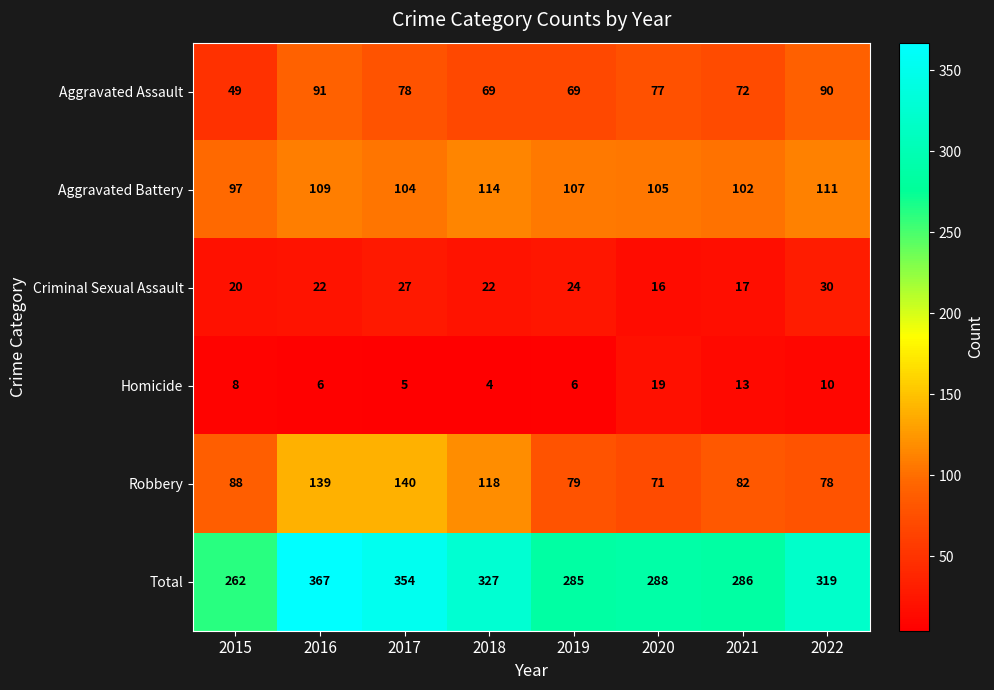

The value of Aggravated Assault at 2015 is 49. True or false?

True